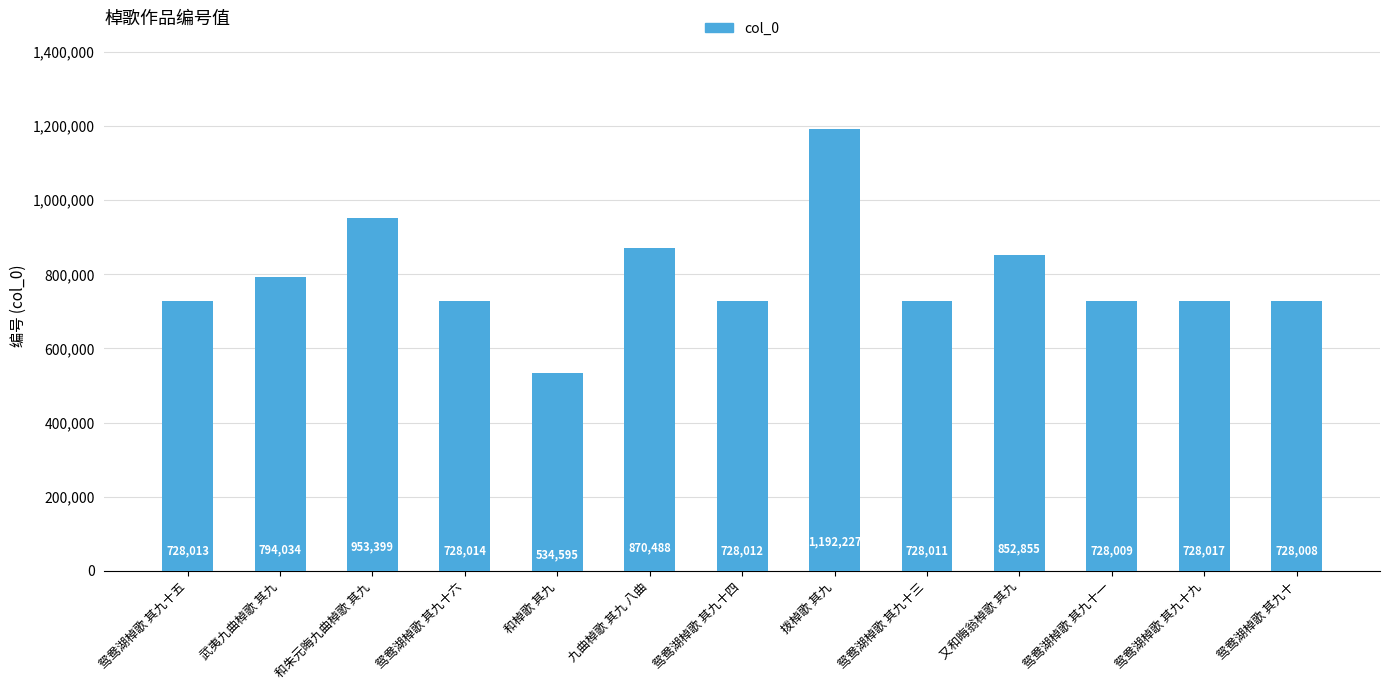

What is the sum of the values at 鸳鸯湖棹歌 其九十五 and 九曲棹歌 其九 八曲?

1598501